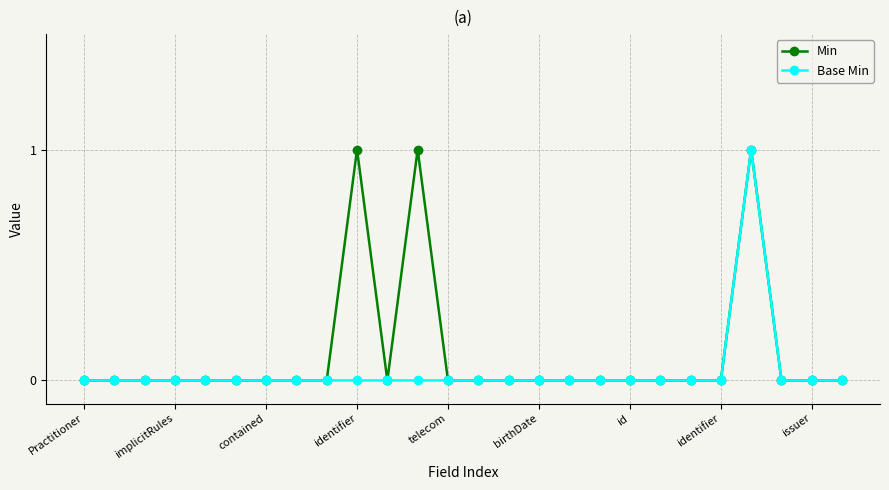

Count the number of data series in this chart.

2